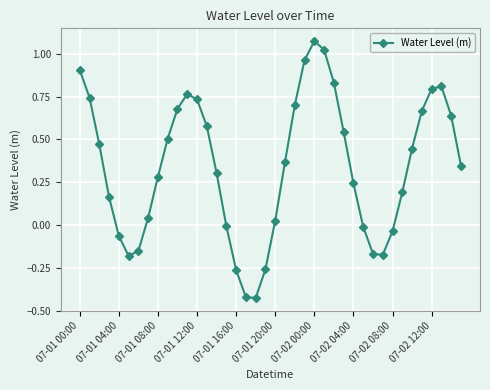

How many points are higher than both their immediate neighbors (excluding endpoints)?

3